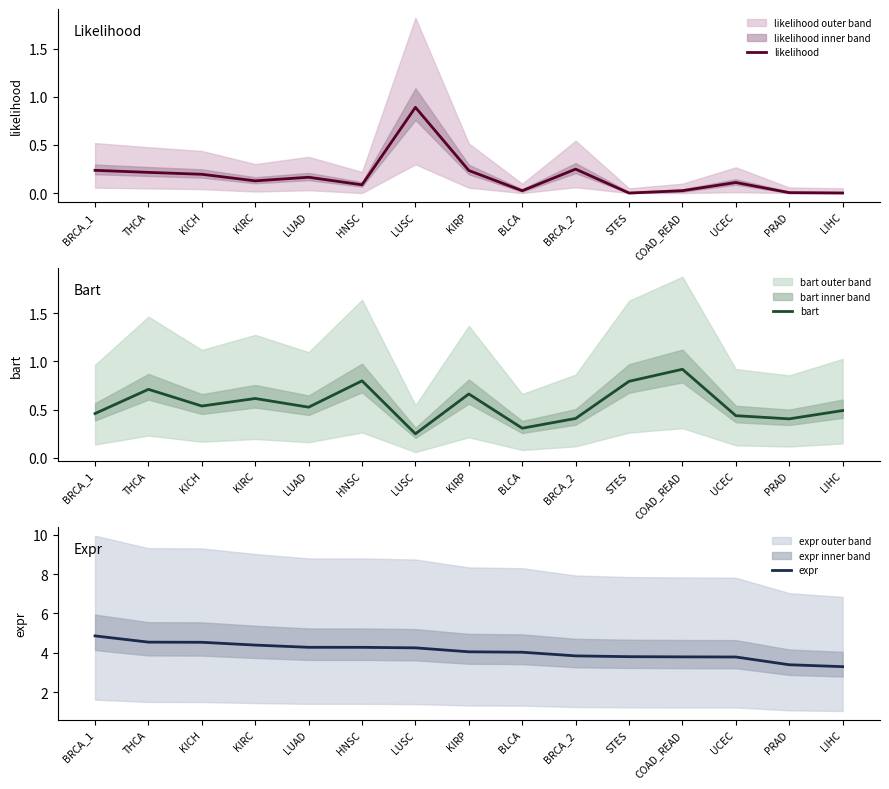

Which series has the widest spread of values?

expr